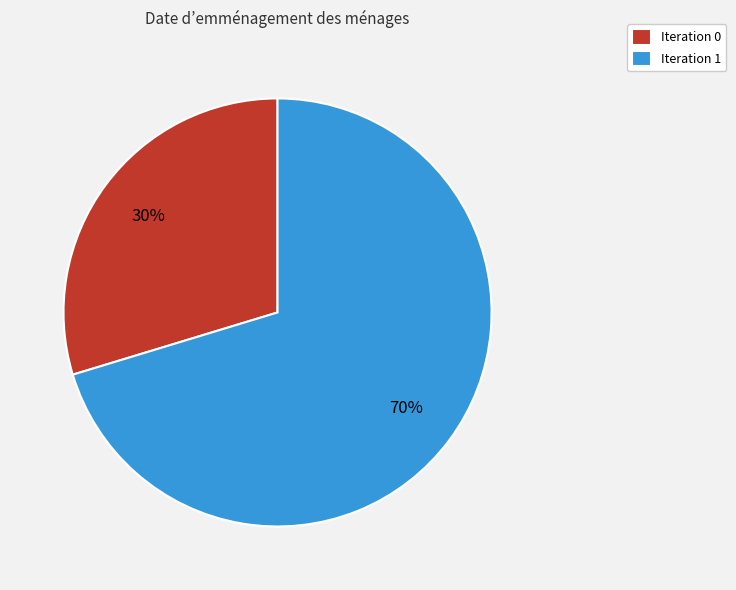

What percentage is the Iteration 0 slice, to the nearest percent?

30%